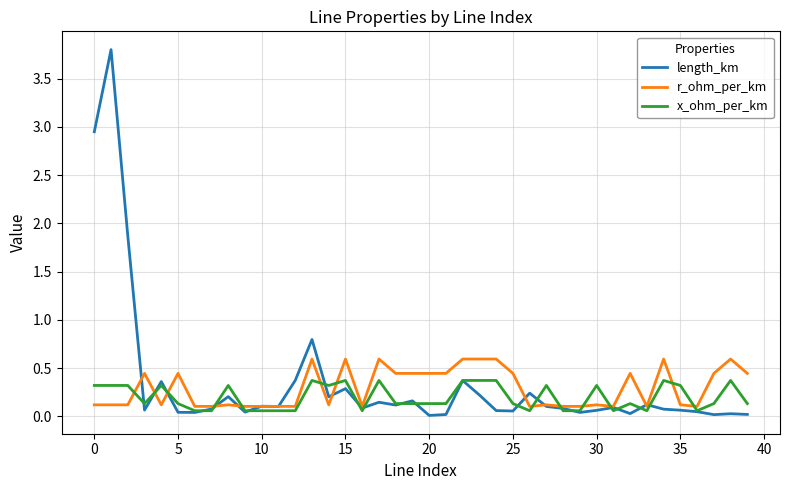

Which series has the largest range (max minus min)?

length_km